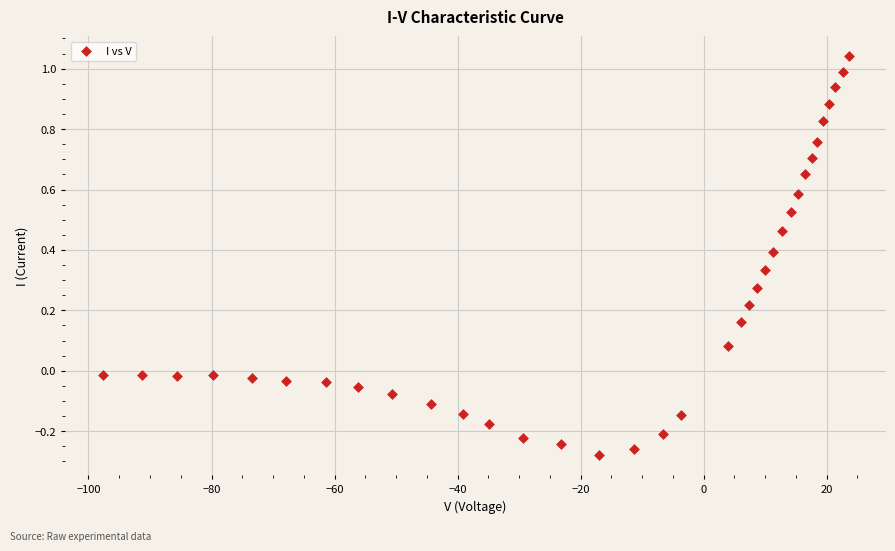

What is the range of X values (max minus min)?

121.3